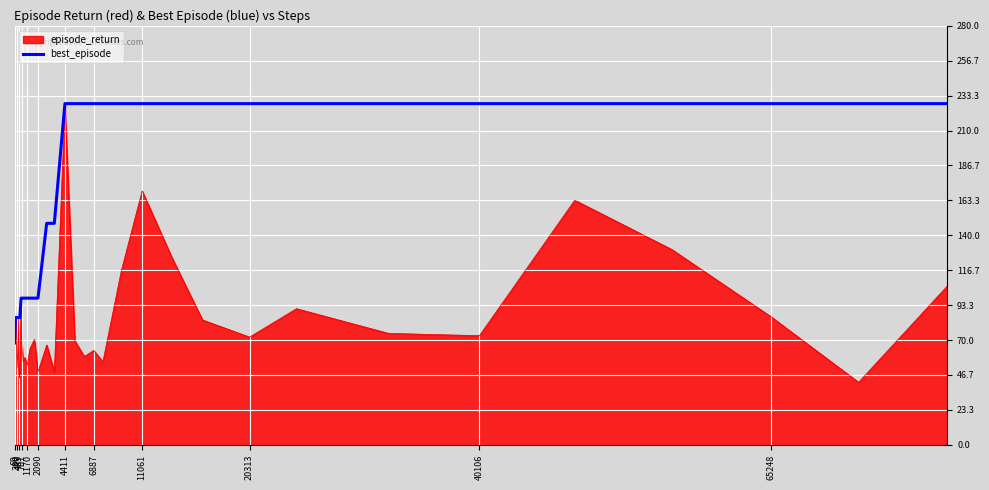

How many series are shown in this chart?

2